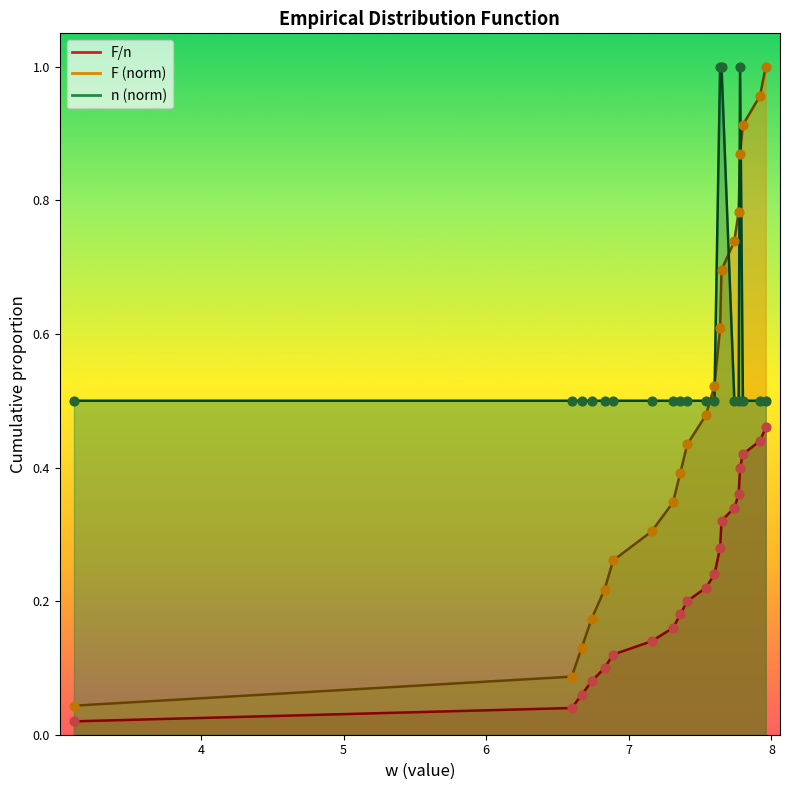

Which series has the largest total across all categories?

n